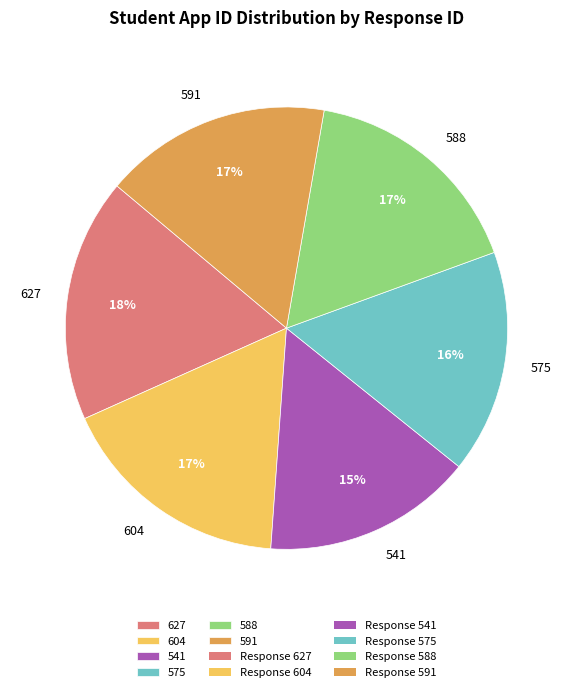

How many slices are in this pie chart?

6